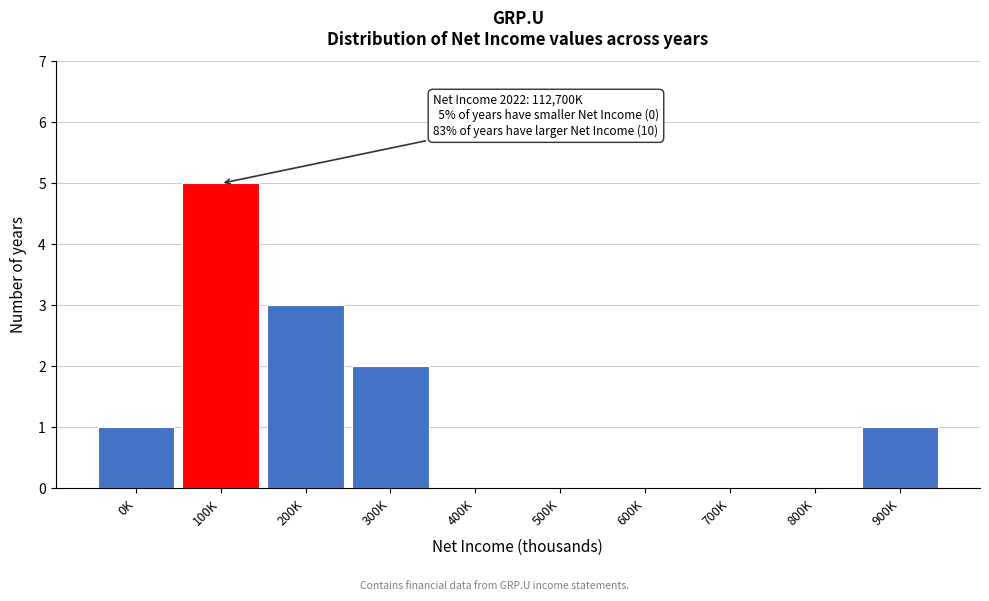

Reading right to left, what are all the values shown in this chart?

900K=1	800K=0	700K=0	600K=0	500K=0	400K=0	300K=2	200K=3	100K=5	0K=1